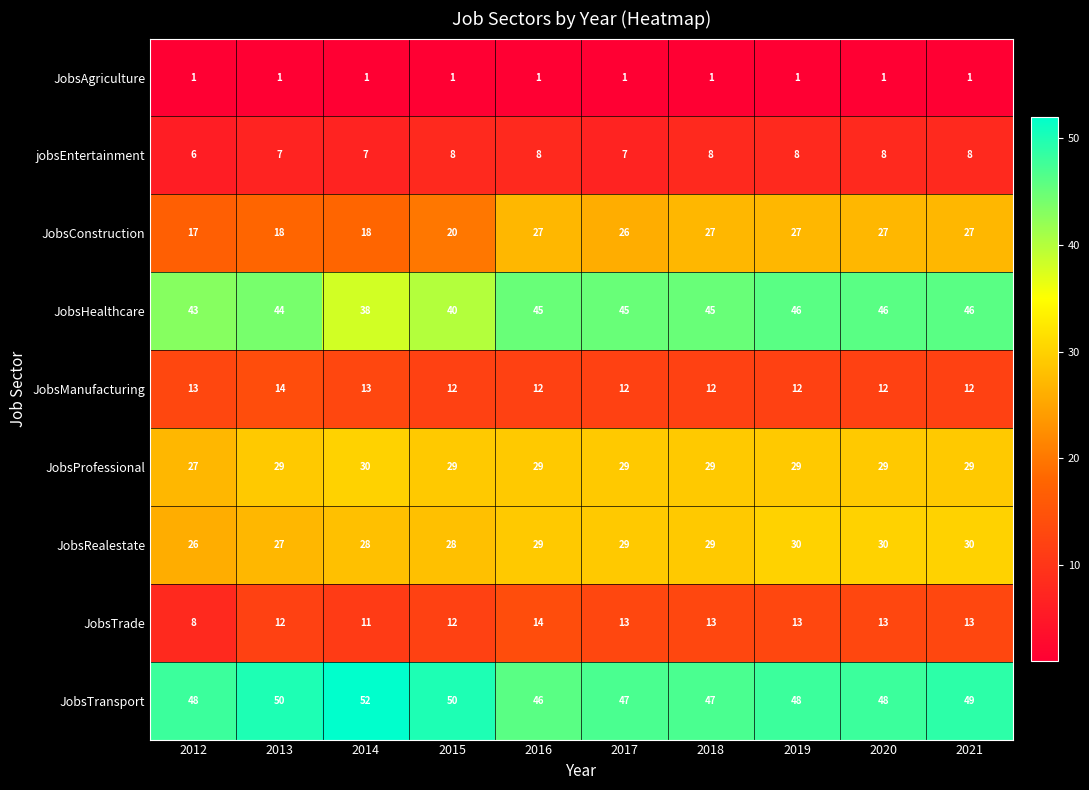

Which series has the largest range (max minus min)?

JobsConstruction